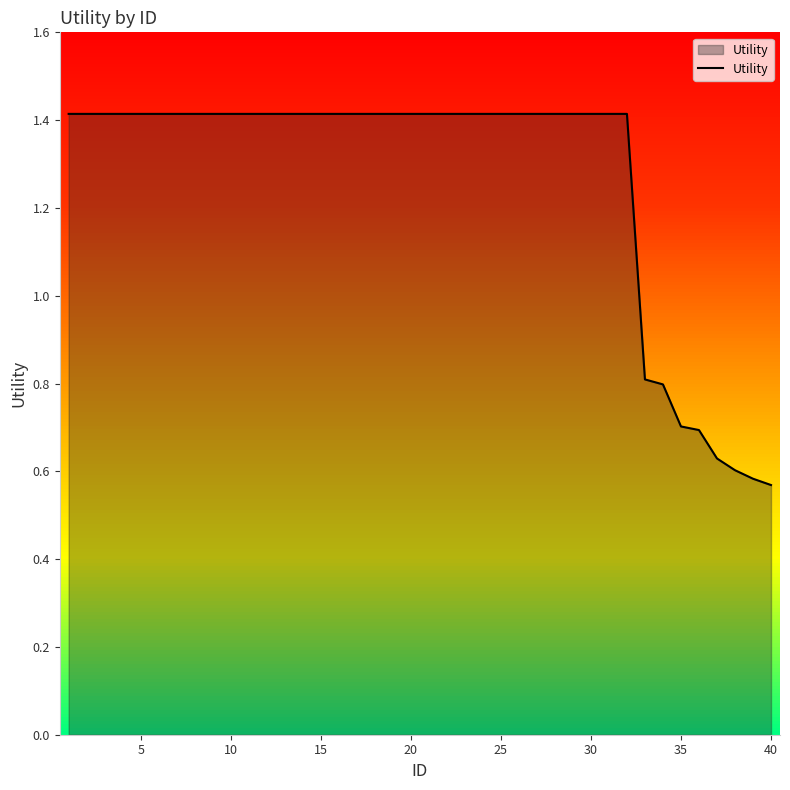

What is the difference between the maximum and minimum values?

0.8